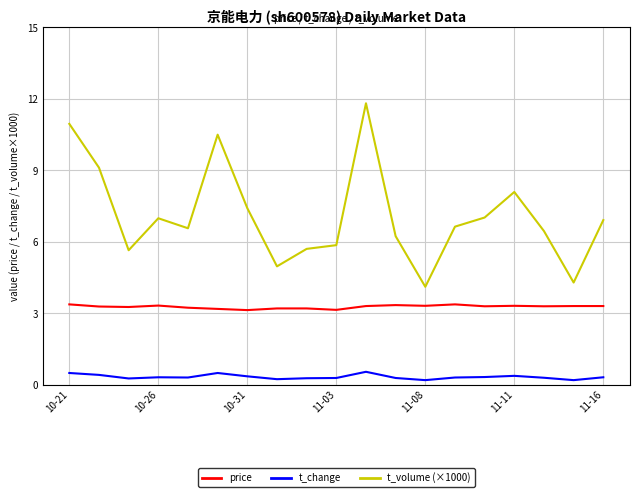

List the series in order of their overall mean, lowest first.

t_change, price, t_volume (×1000)